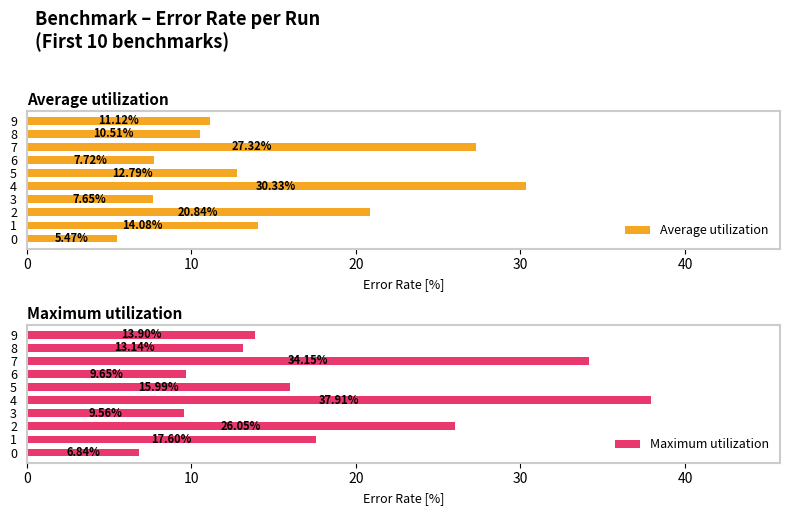

What is the average value of the Maximum utilization series?

18.5